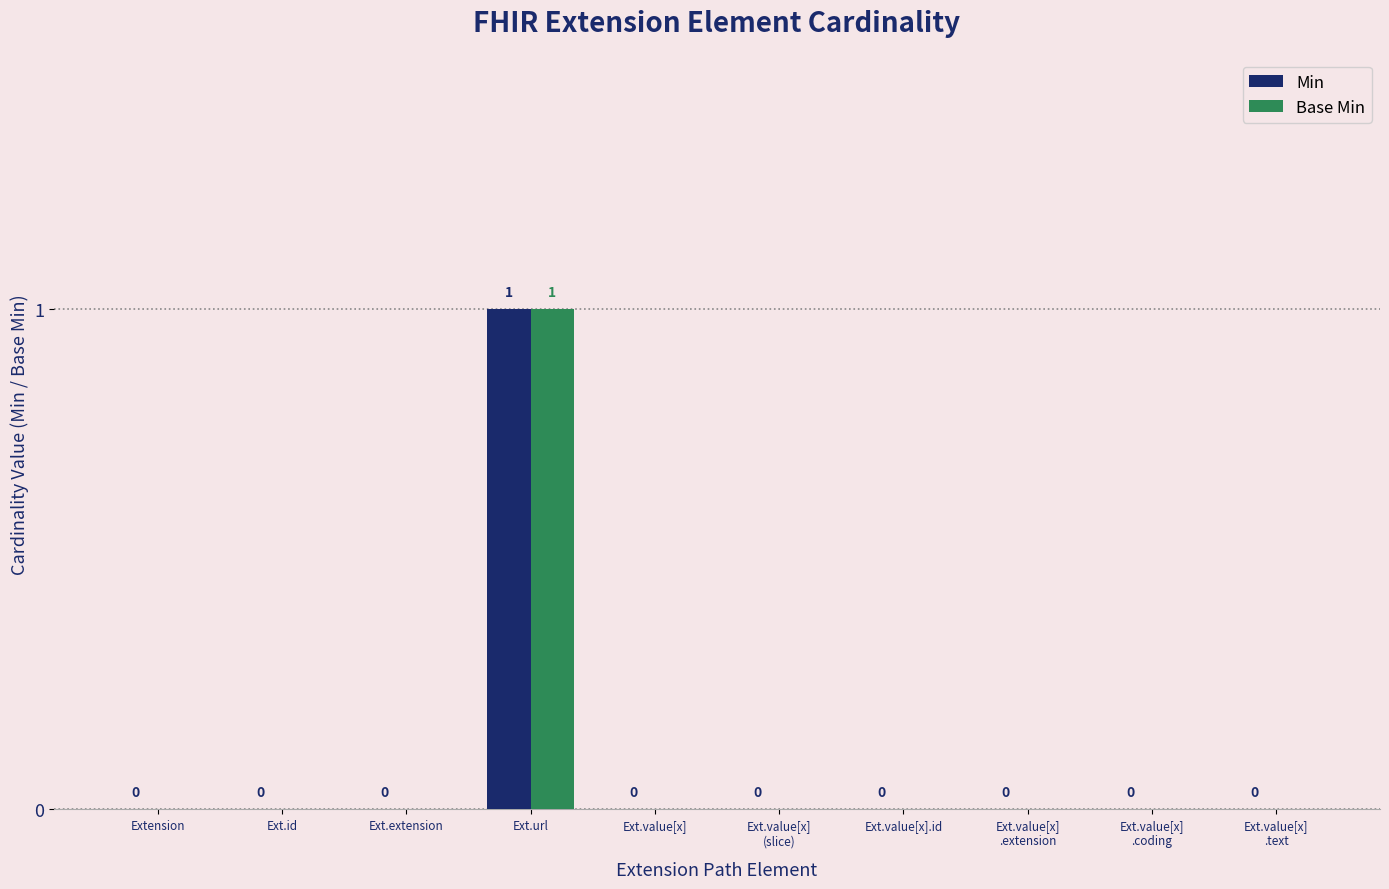

How many categories are shown in the chart?

10